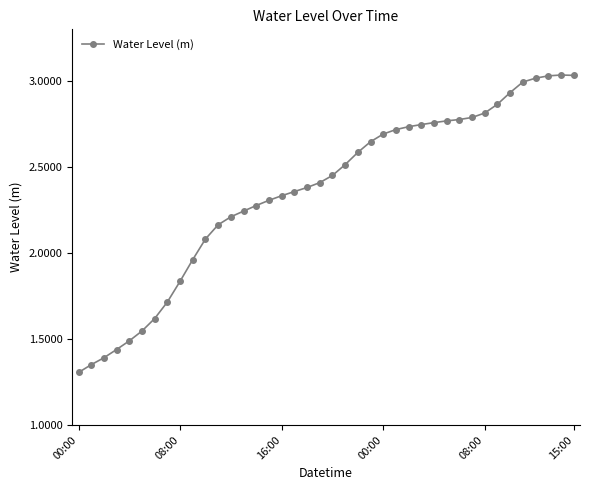

True or false: there are more than 0 points higher than both neighbors.

True